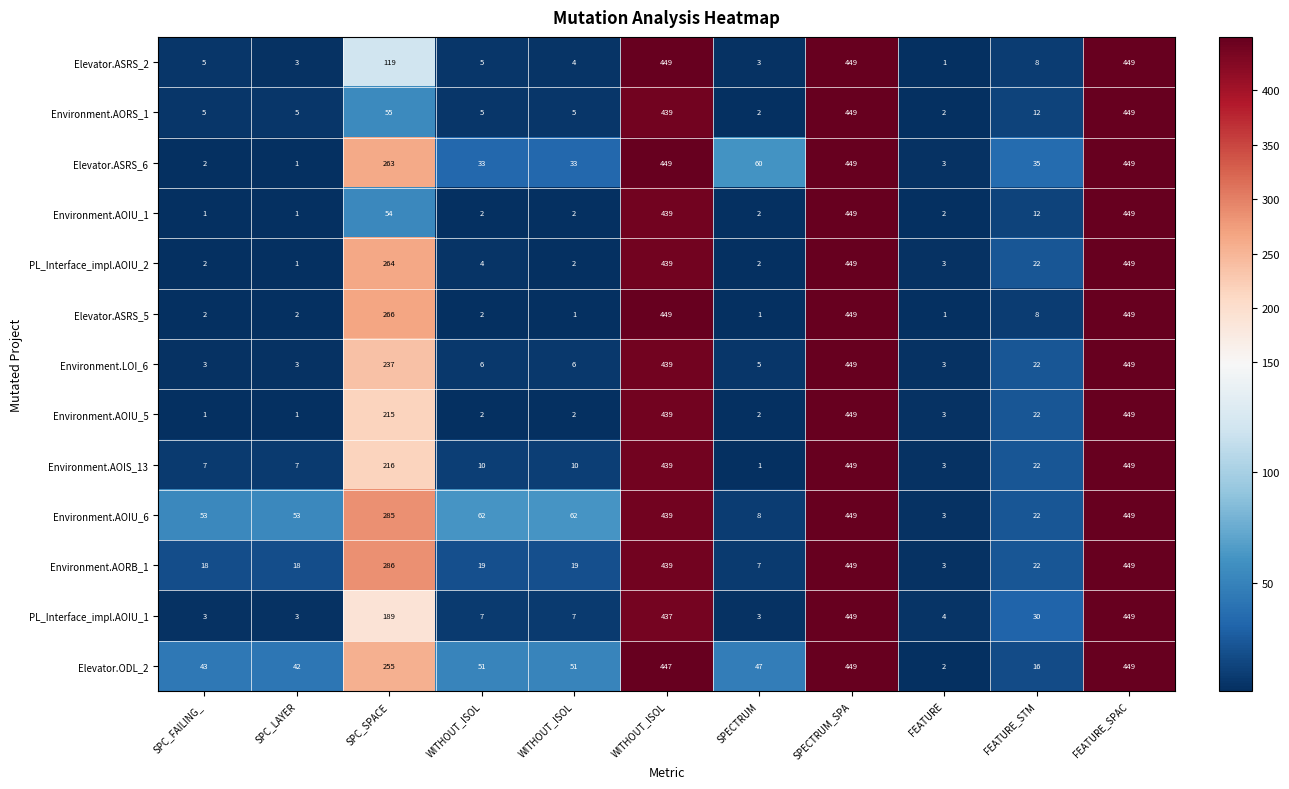

How many data points in Environment.AOIU_5 are less than 3?

5